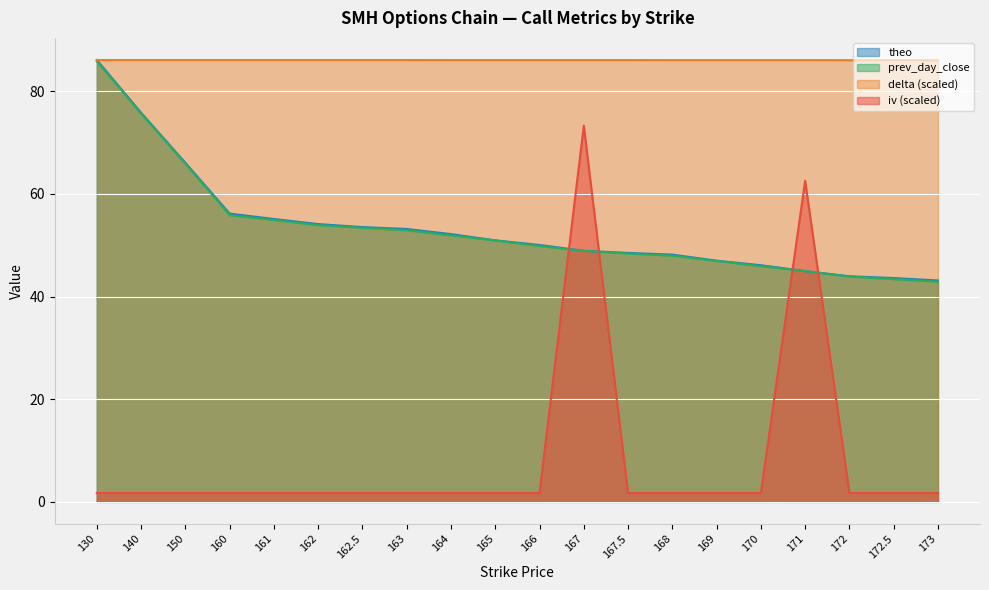

True or false: delta and iv intersect in this chart.

False